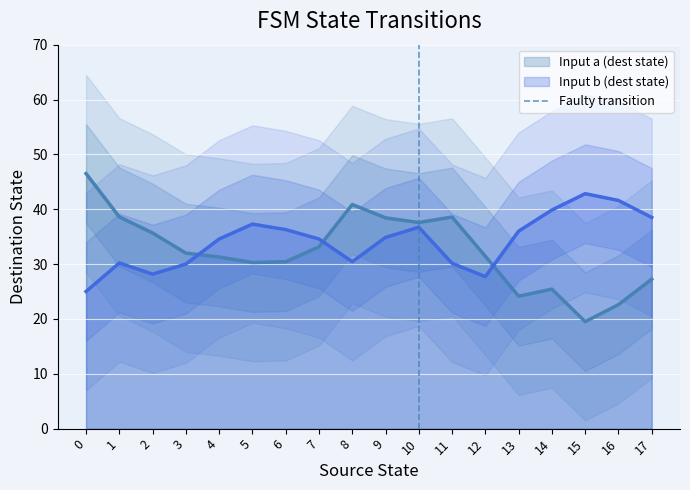

What is the lowest value of the Input a (dest state) series?

19.5